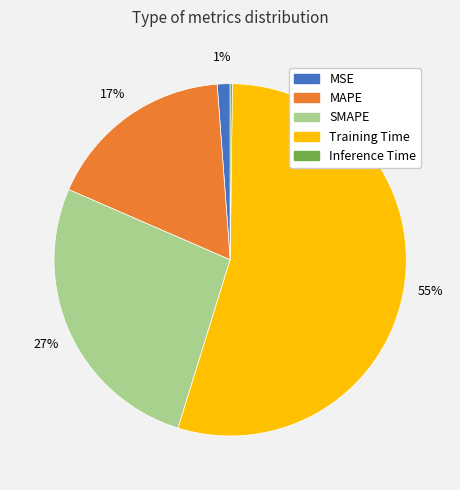

Do MAPE and SMAPE together represent more than half of the pie?

No